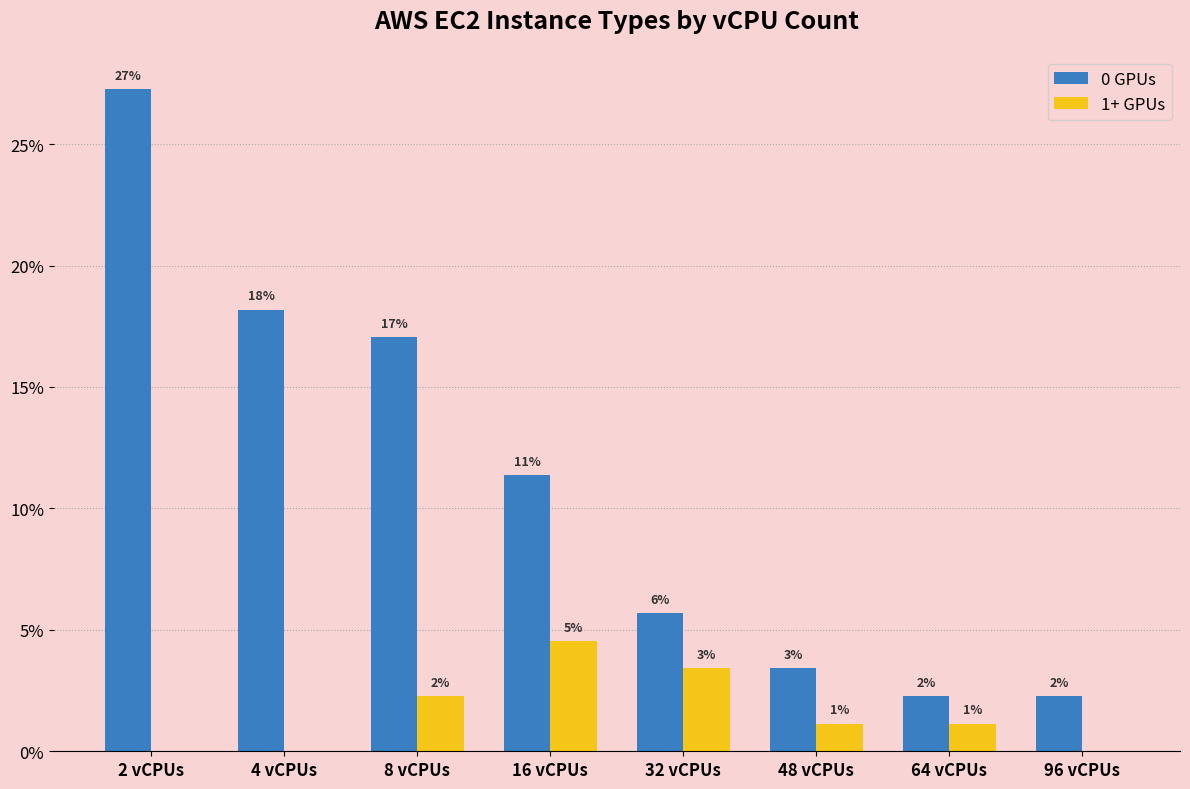

What is the greatest value displayed?

27.3